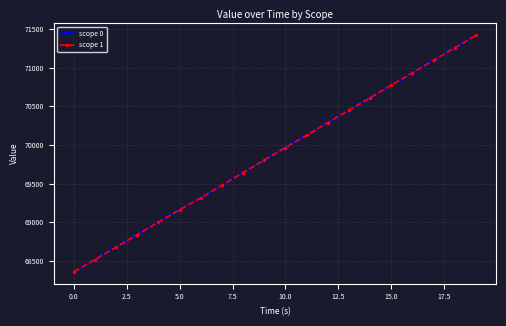

At how many categories does at least one series exceed 69586?

12